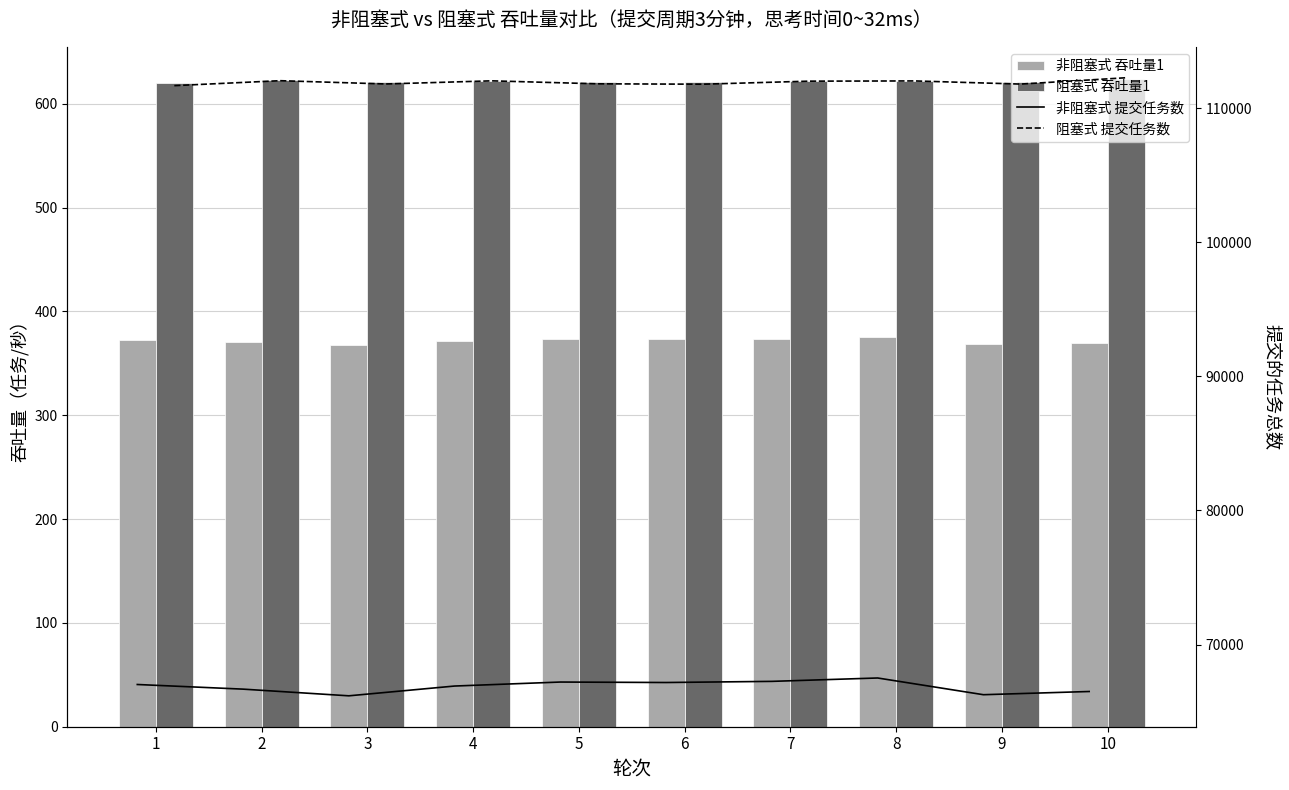

What is the total value across all series at 1?

179684.7